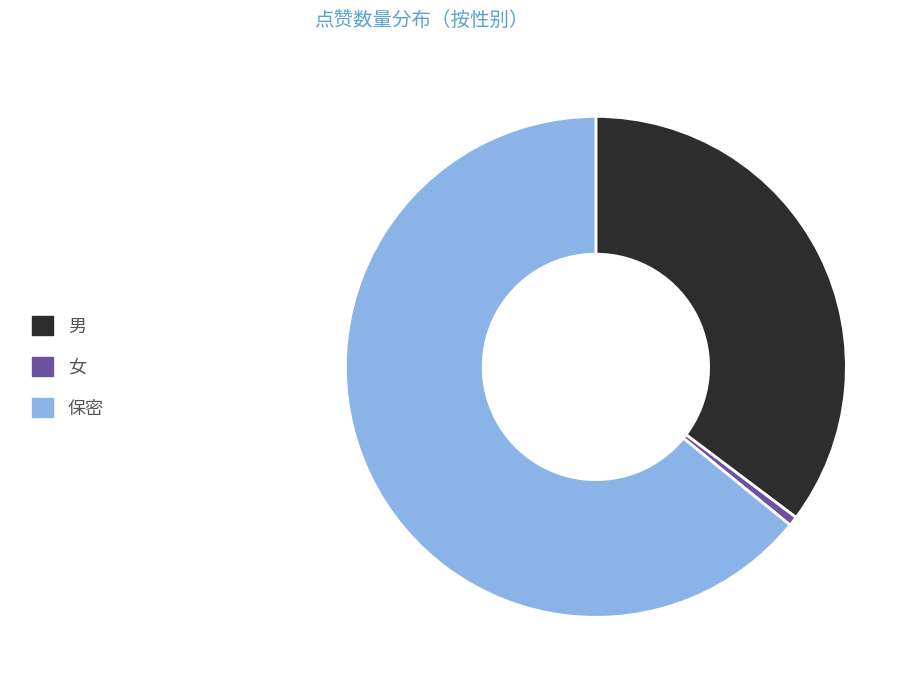

Rank the categories by value from lowest to highest.

女, 男, 保密